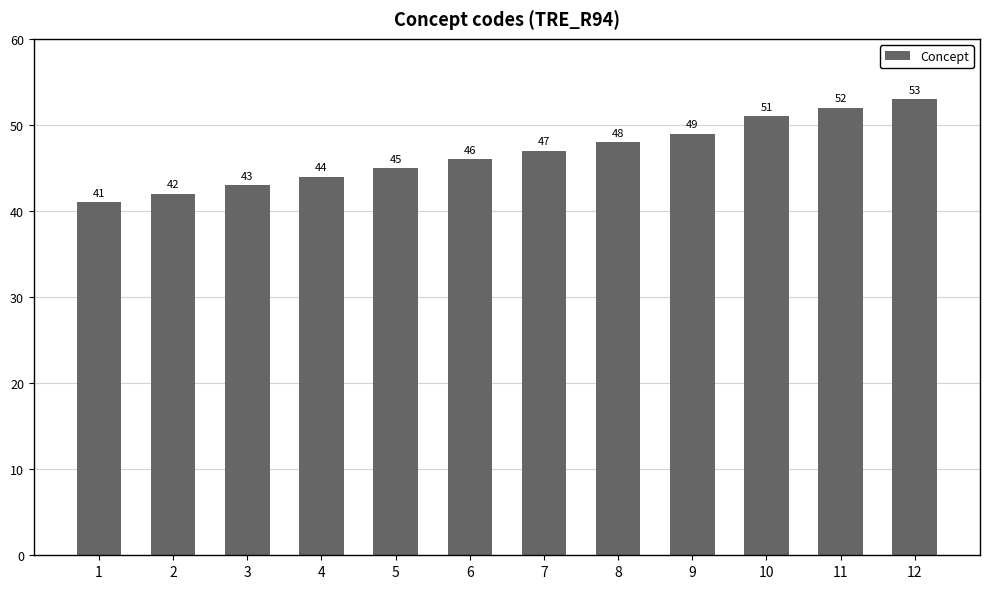

Rank the categories by value from highest to lowest.

12, 11, 10, 9, 8, 7, 6, 5, 4, 3, 2, 1